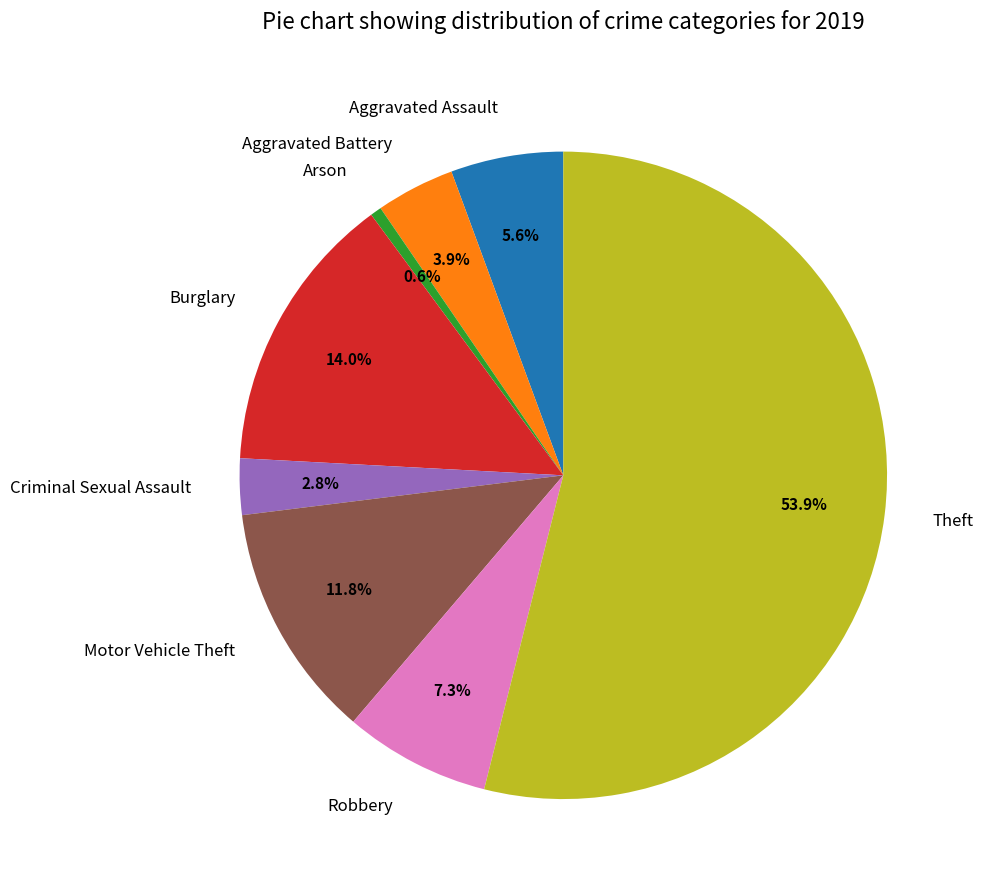

What is the majority slice?

Theft